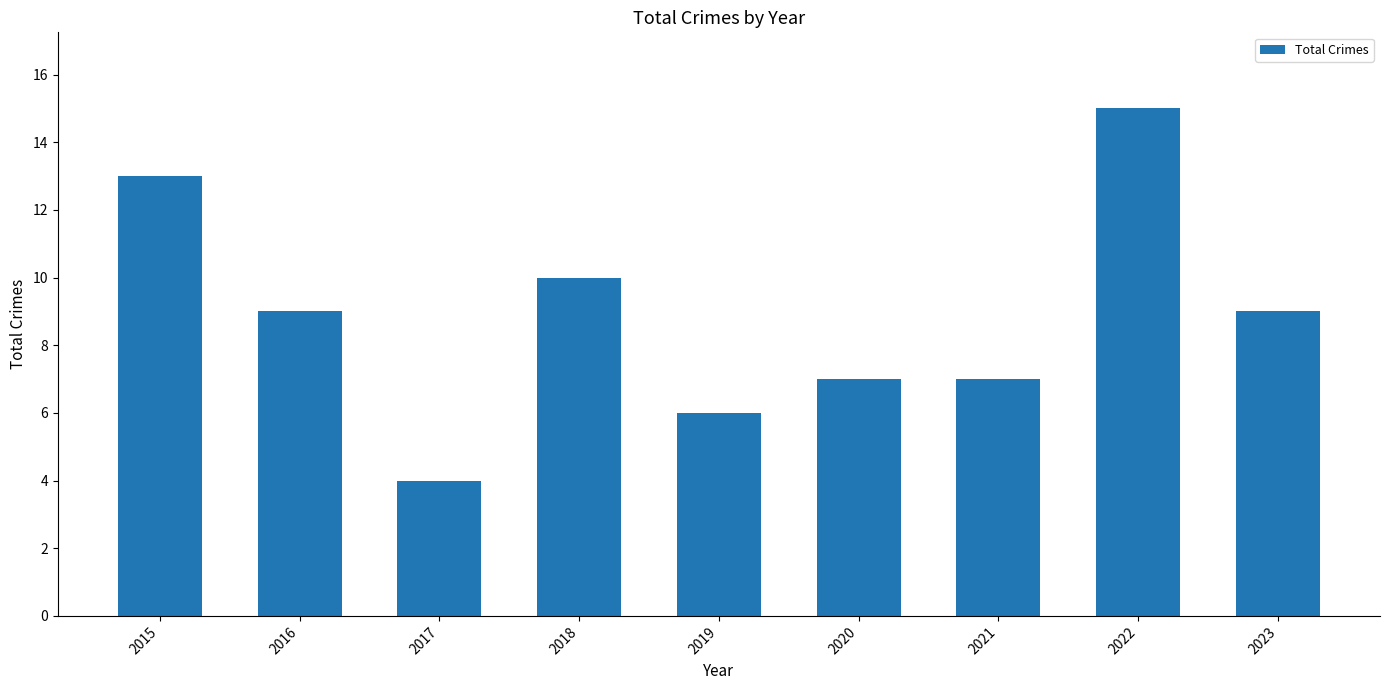

Which category has the highest value across all series?

2022